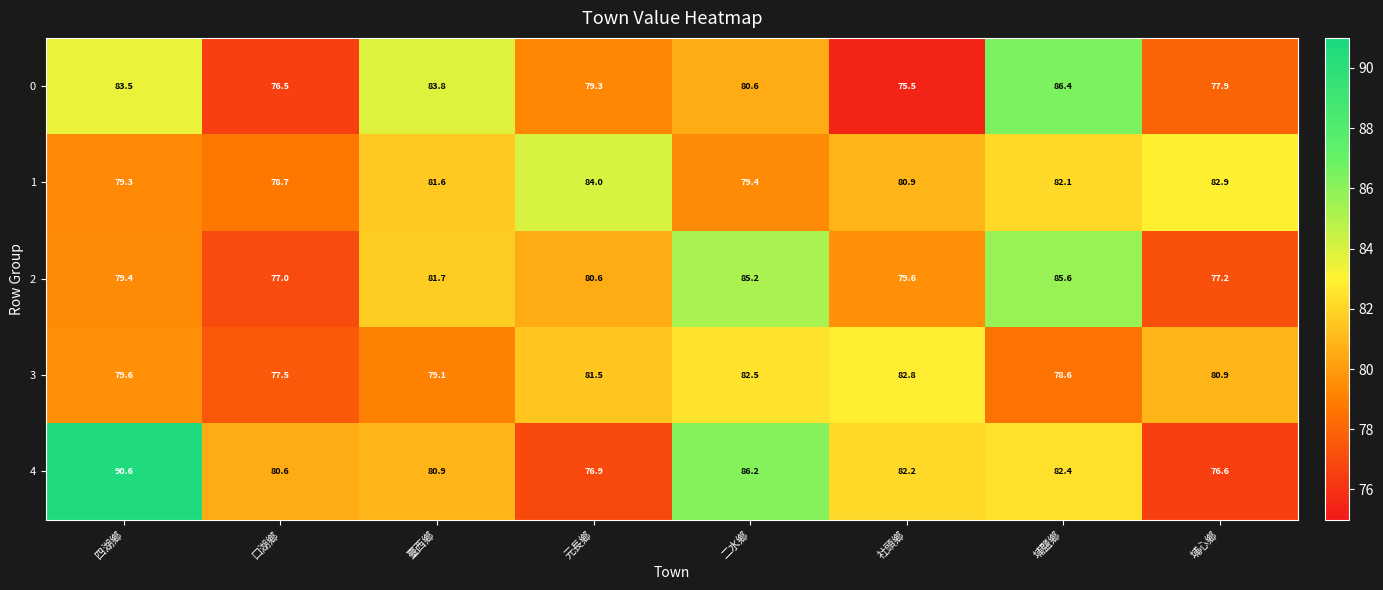

At how many categories does at least one series exceed 86?

3